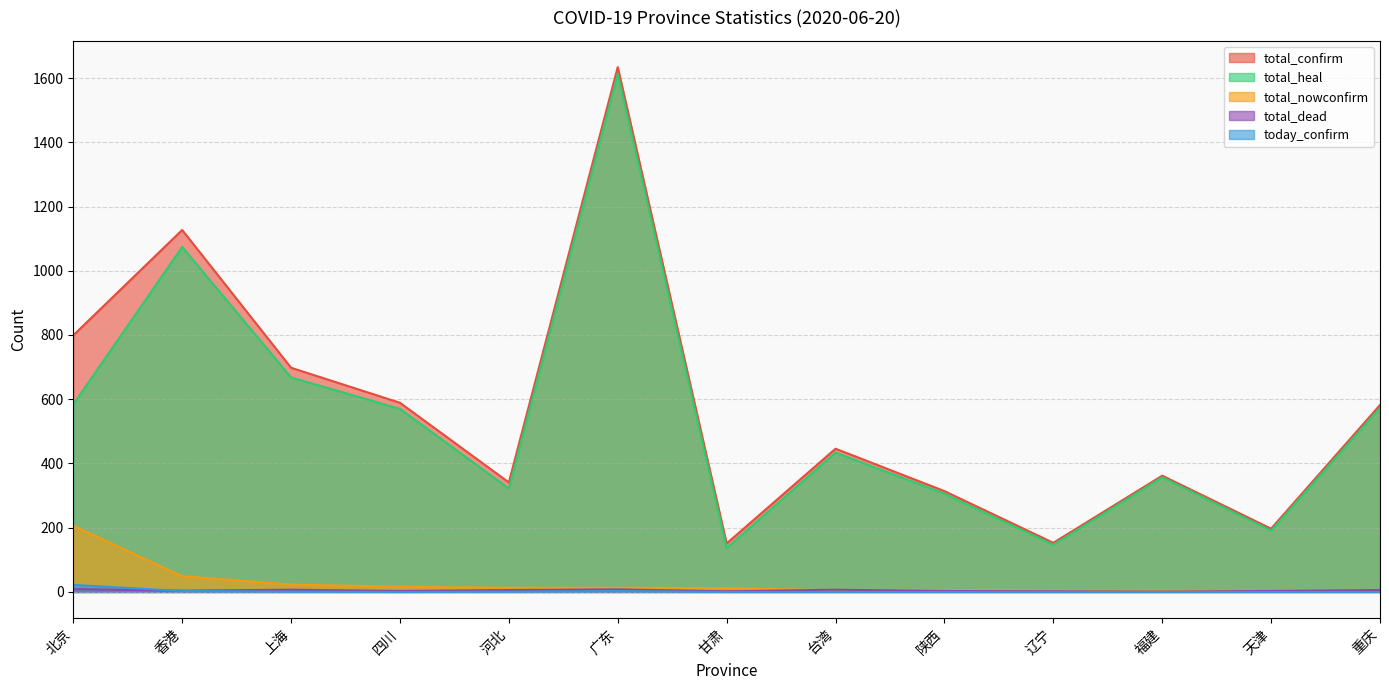

How many data points in total_confirm are above 446?

6